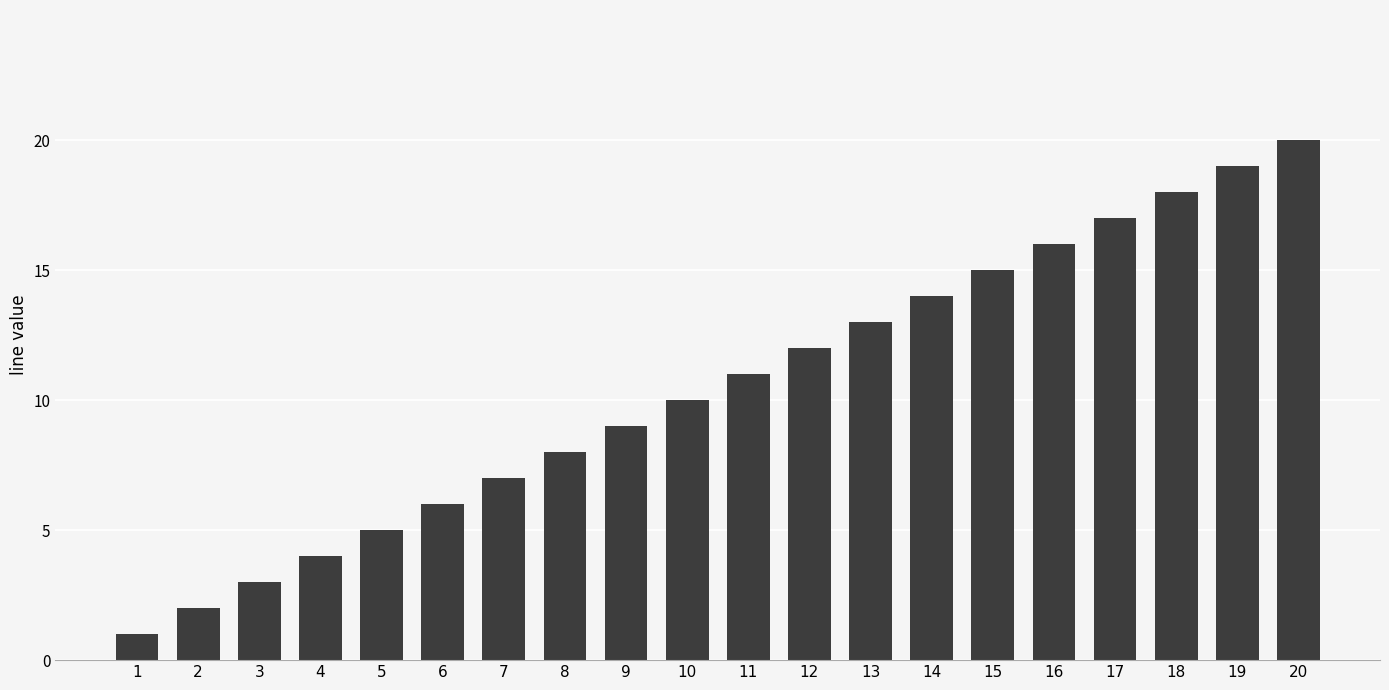

List the labels in order of value, smallest first.

1, 2, 3, 4, 5, 6, 7, 8, 9, 10, 11, 12, 13, 14, 15, 16, 17, 18, 19, 20